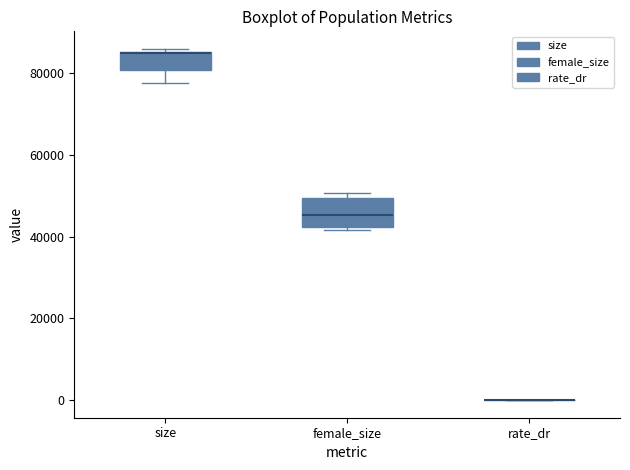

Reading left to right, transcribe this box plot: for each box, give where its median line is, the range the box spans, and where its two whiskers end, as read against the y-axis. The values are not printed on the chart, so give them approximately, as read against the axis.

size: median 84000, box 80000 to 86000, whiskers 78000 to 86000 (just above the box's upper edge)
female_size: median 46000, box 42000 to 50000, whiskers 42000 (just below the box's lower edge) to 50000 (just above the box's upper edge)
rate_dr: box collapsed to a line at 0, whiskers 0 to 0